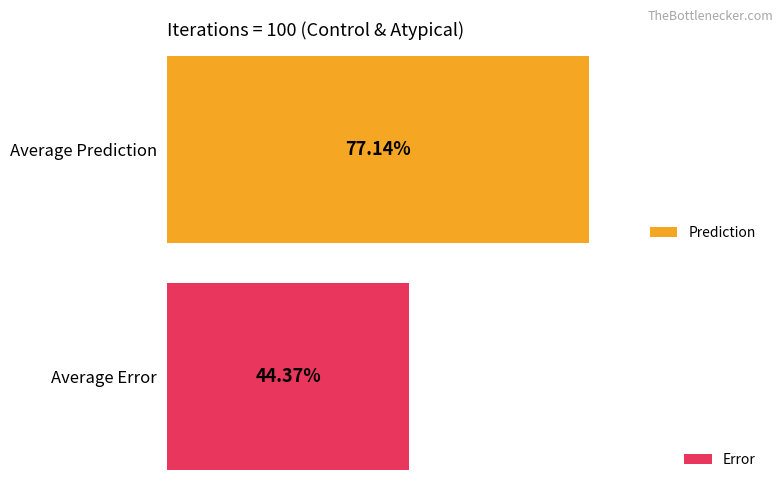

The value of Prediction at Atypical 12 is 1.3. True or false?

False